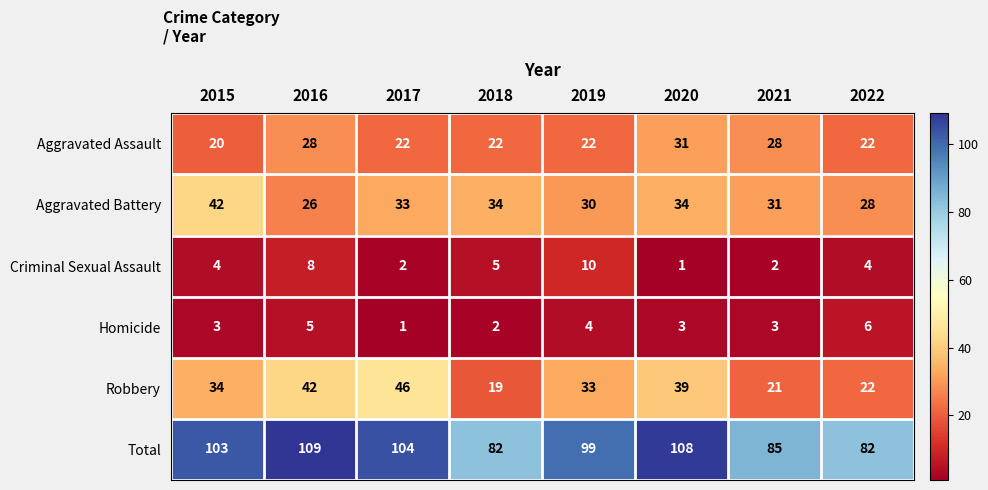

What is the total value across all series at 2015?

206